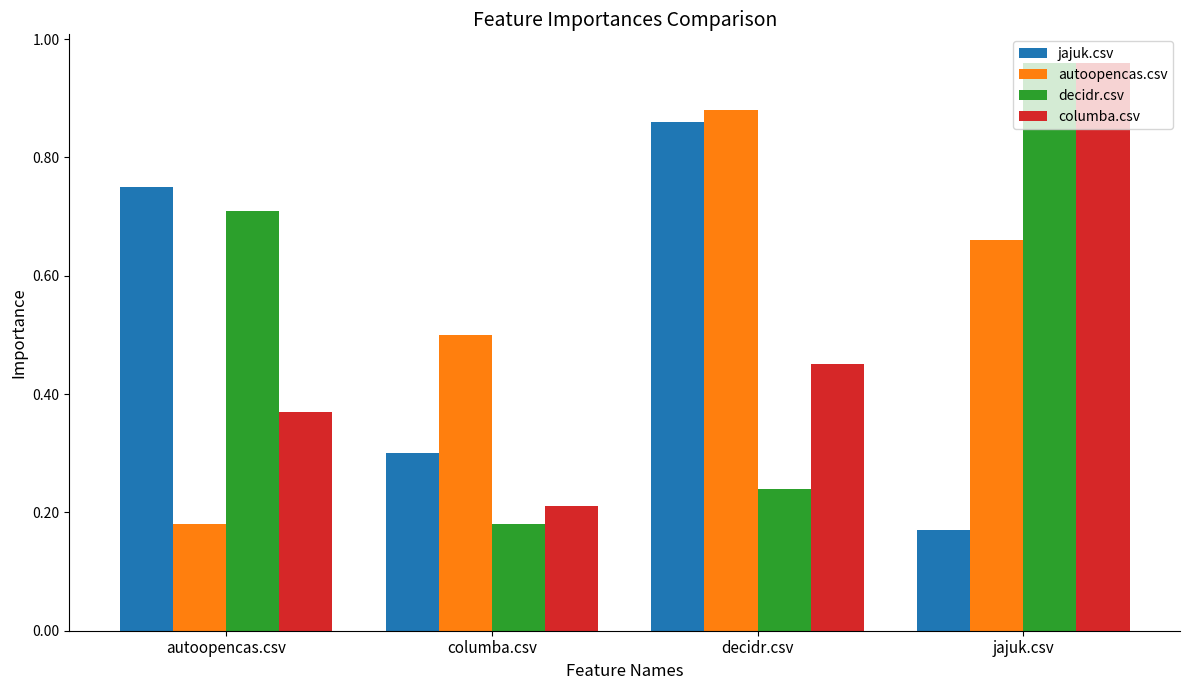

Which category has the highest value across all series?

jajuk.csv